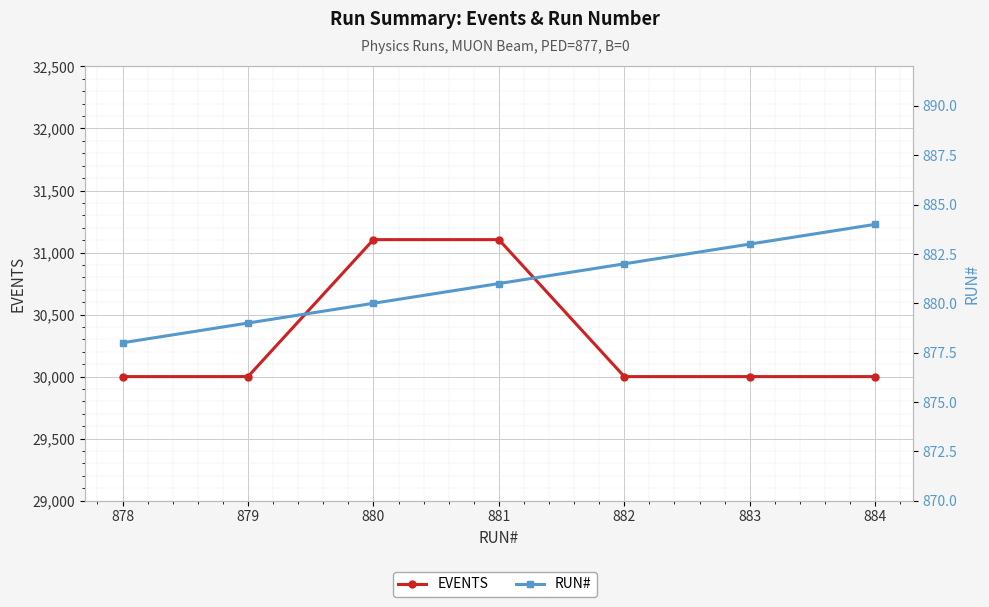

Rank the series by their average value, from lowest to highest.

RUN#, EVENTS